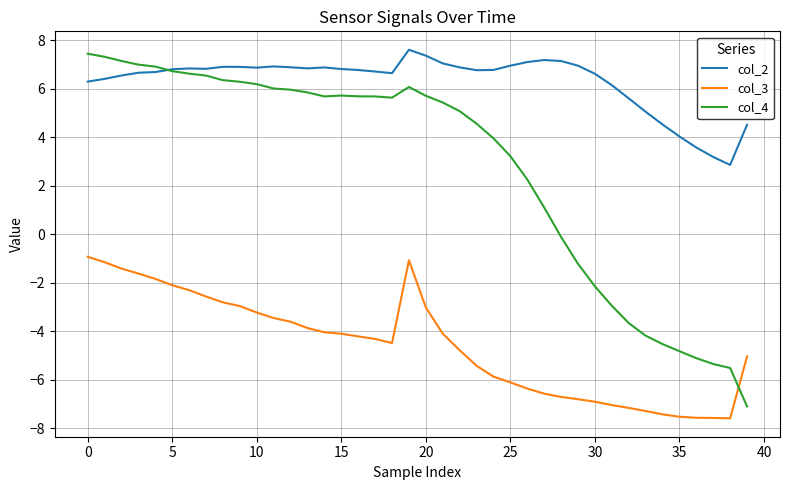

What is the maximum value for col_2?

7.6